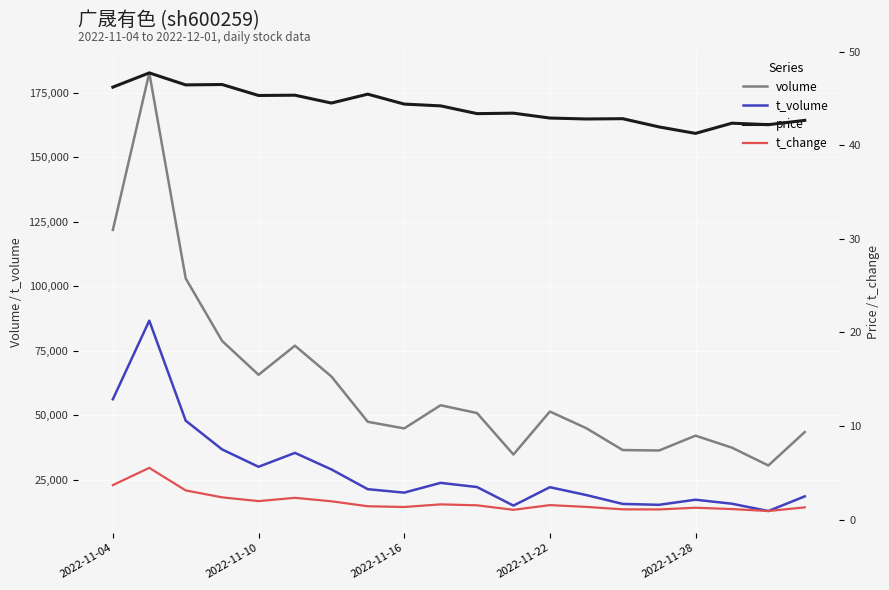

Rank the series by their maximum value, from highest to lowest.

volume, t_volume, price, t_change